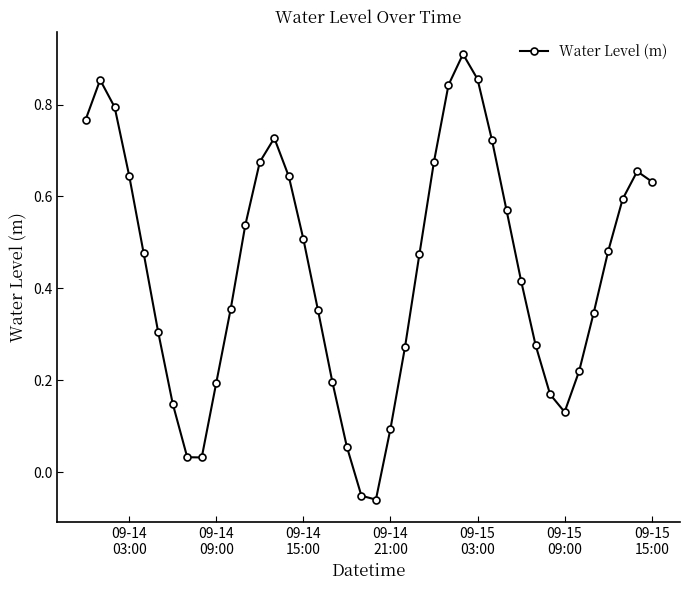

Count the number of data series in this chart.

1